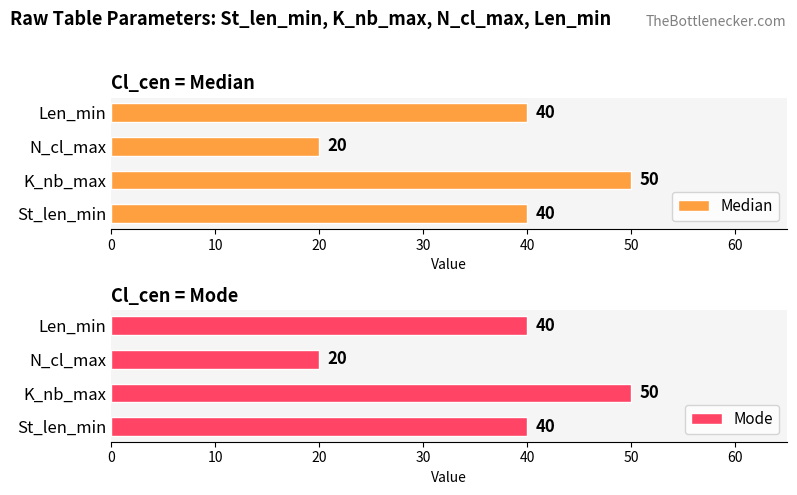

What is the approximate value of Median at K_nb_max?

50